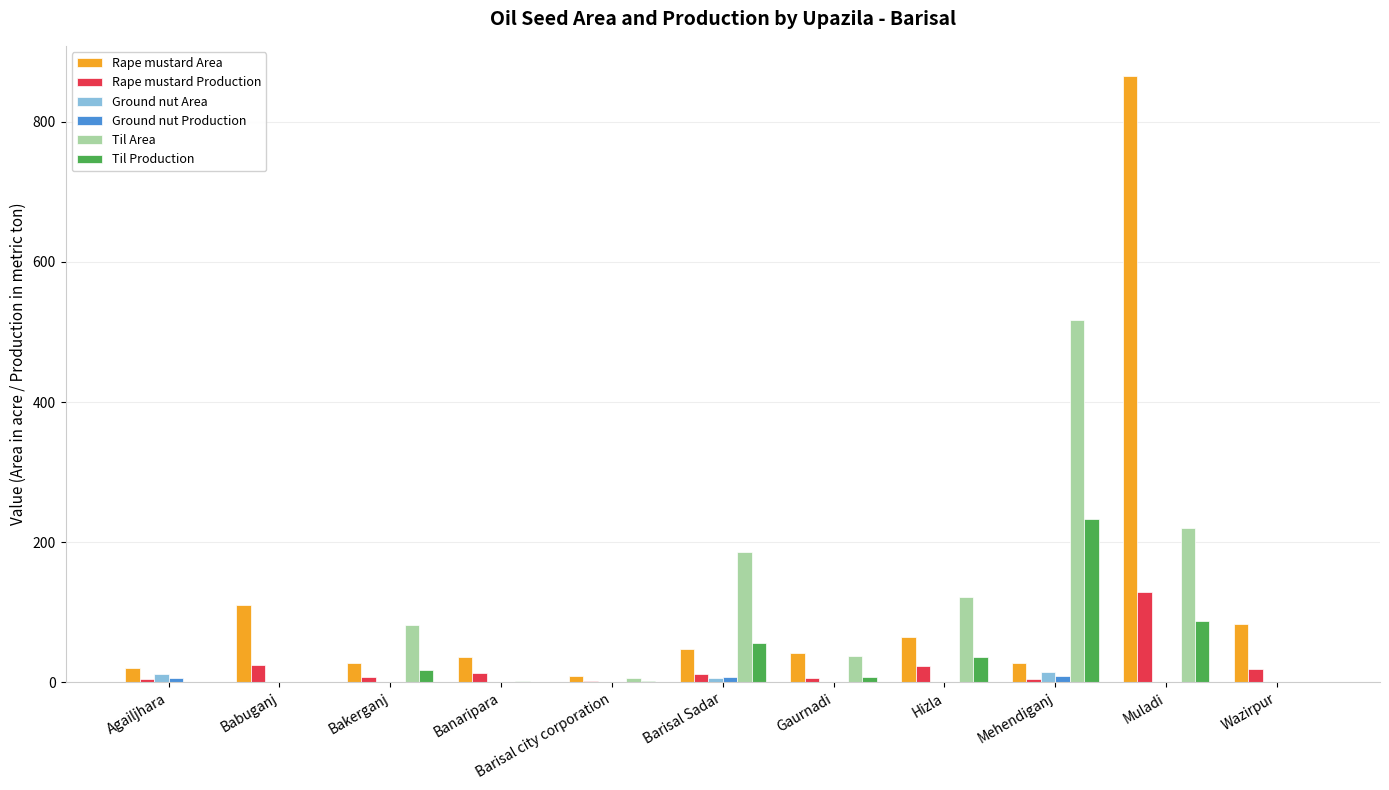

Is it true that Til Area equals -178.3 at Agailjhara?

False